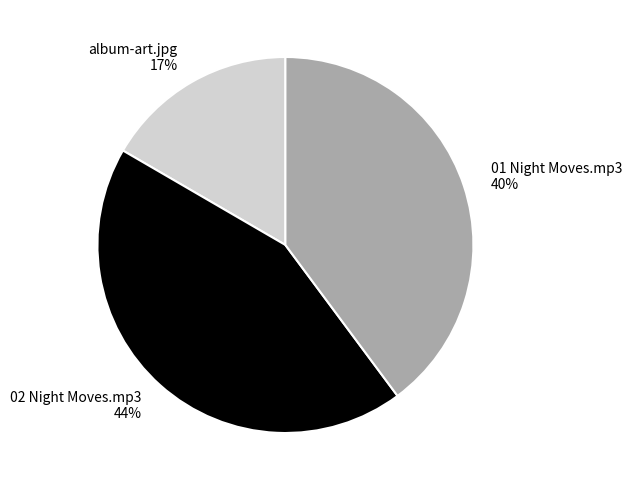

The 01 Night Moves.mp3 slice represents 40% of the pie. True or false?

True